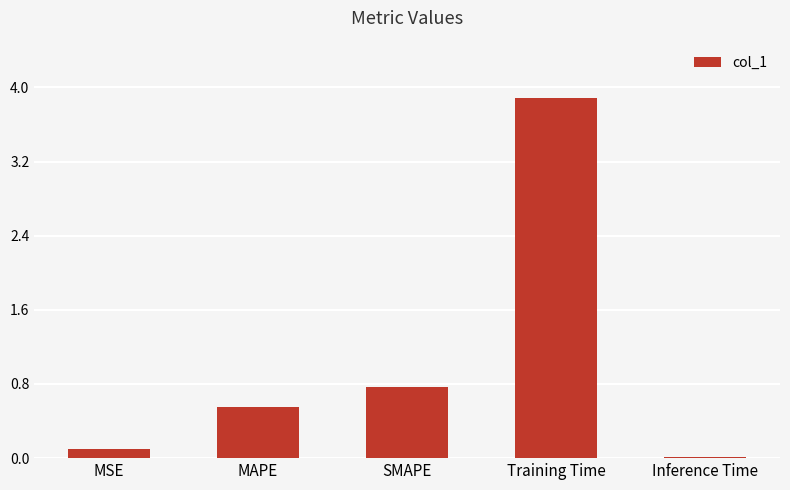

True or false: the data shows 1.0 at MAPE.

False